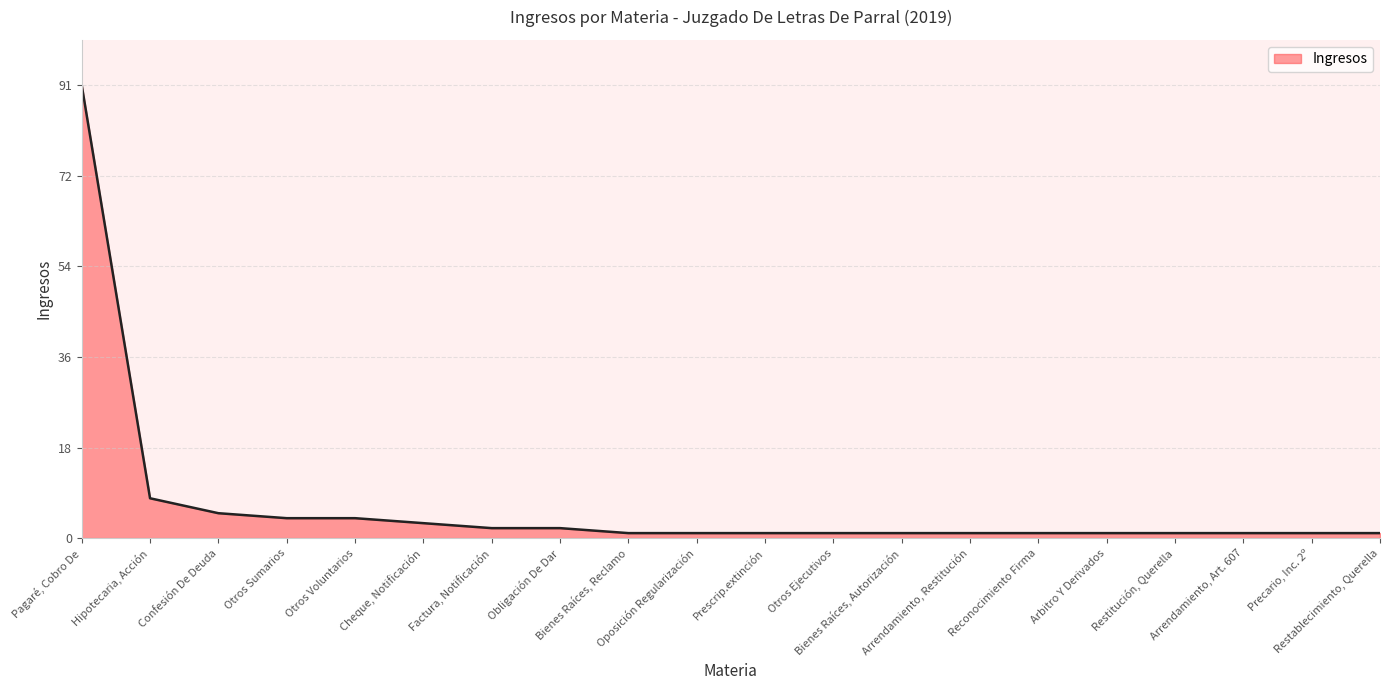

What is the sum of all values?

131